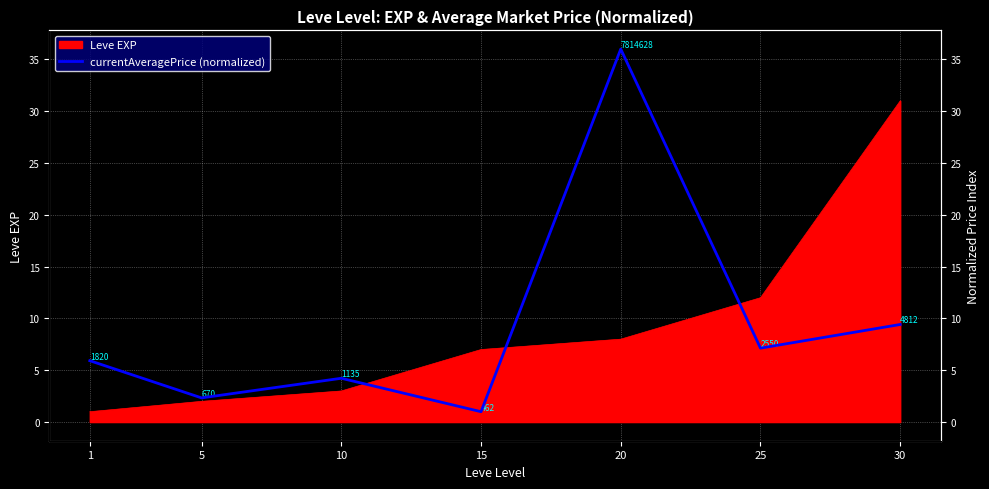

How many points are higher than both their immediate neighbors (excluding endpoints)?

2